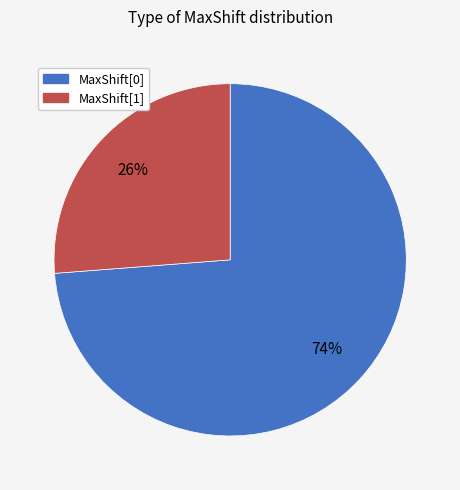

Which has a higher value, MaxShift[1] or MaxShift[0]?

MaxShift[0]